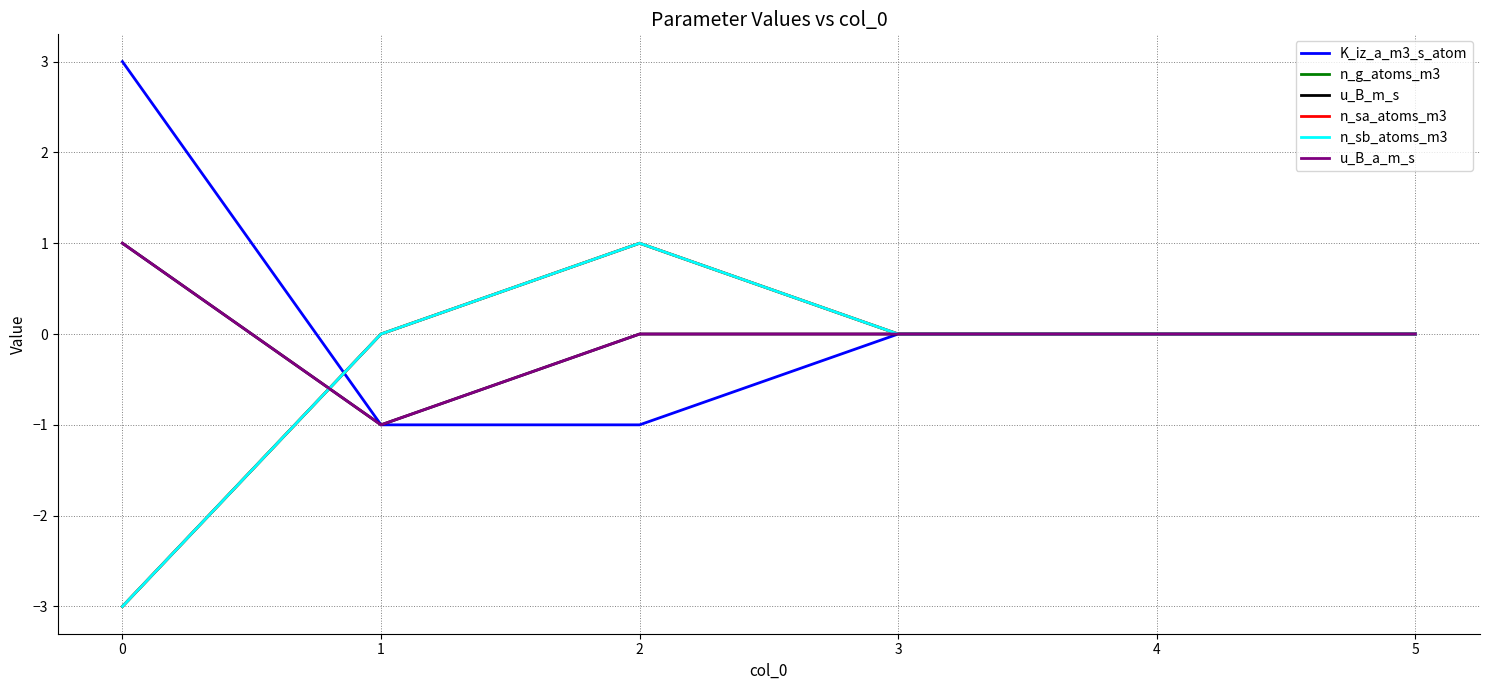

Is this an area chart (filled region under the line)?

No